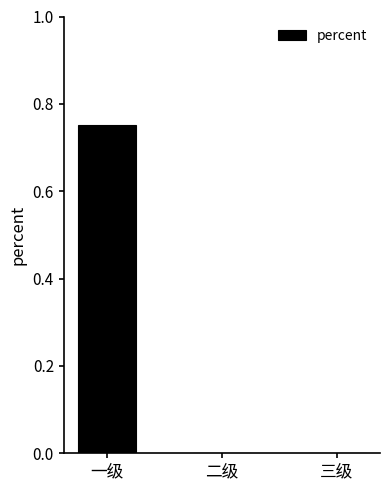

The value at 三级 is -0.4. True or false?

False